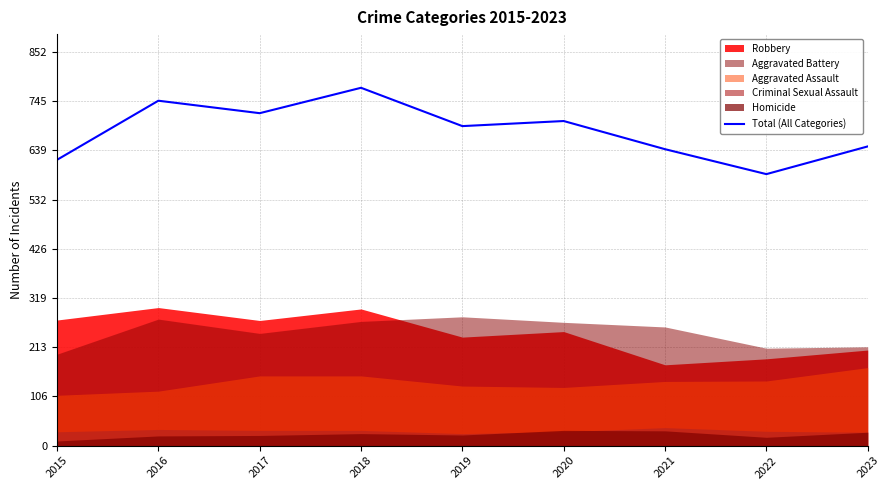

Rank the categories by value from lowest to highest.

2022, 2015, 2021, 2023, 2019, 2020, 2017, 2016, 2018